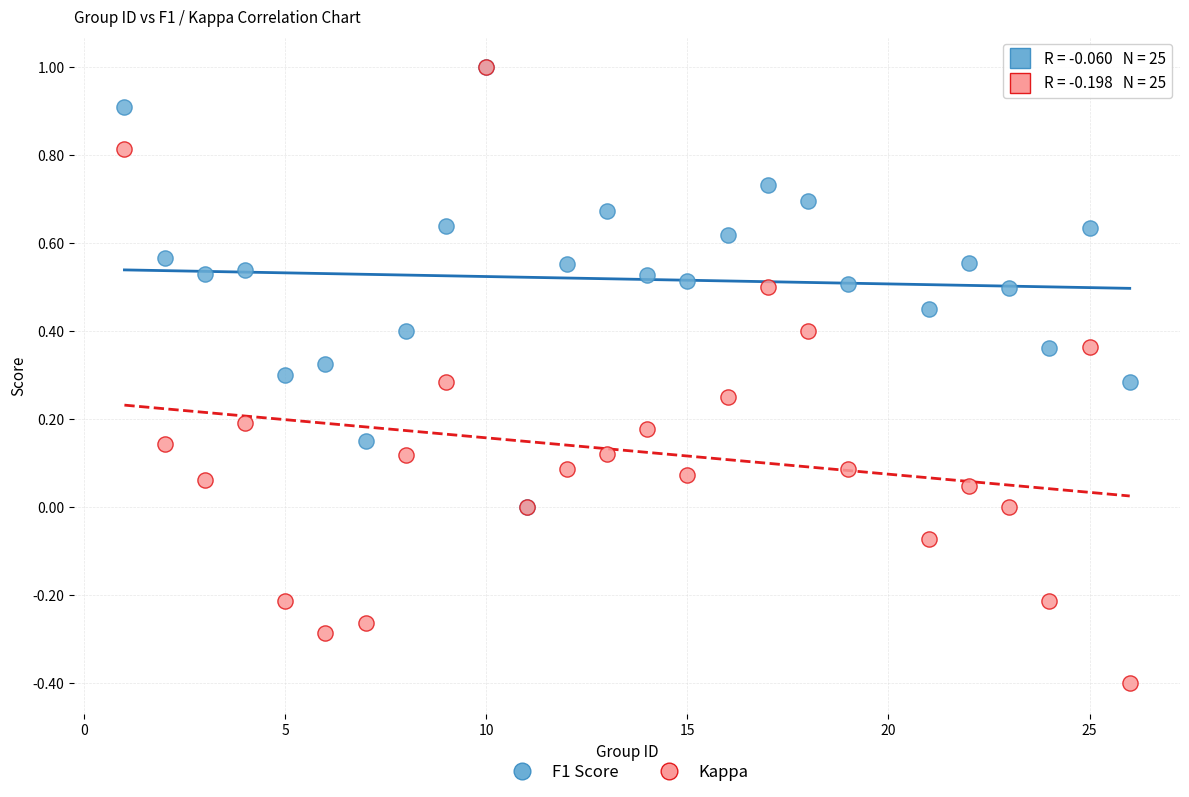

Which series has the largest Y range (max minus min)?

Kappa